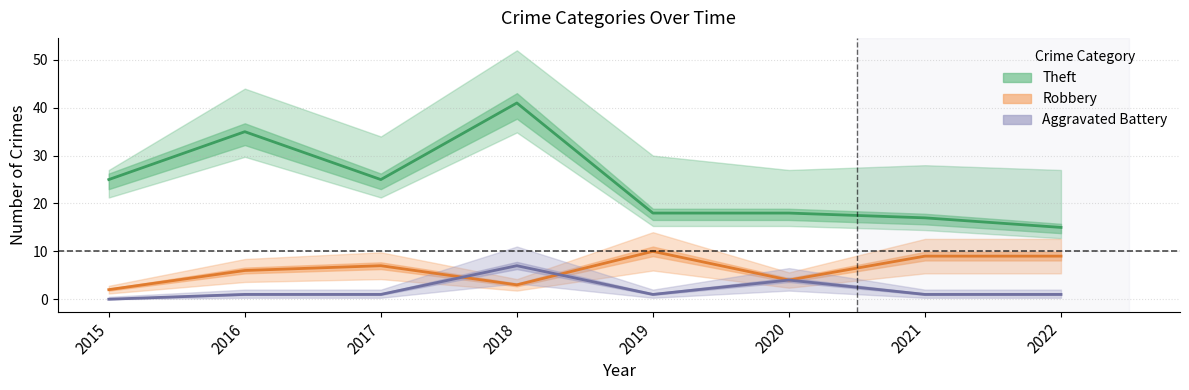

How many lines are shown in the chart?

3